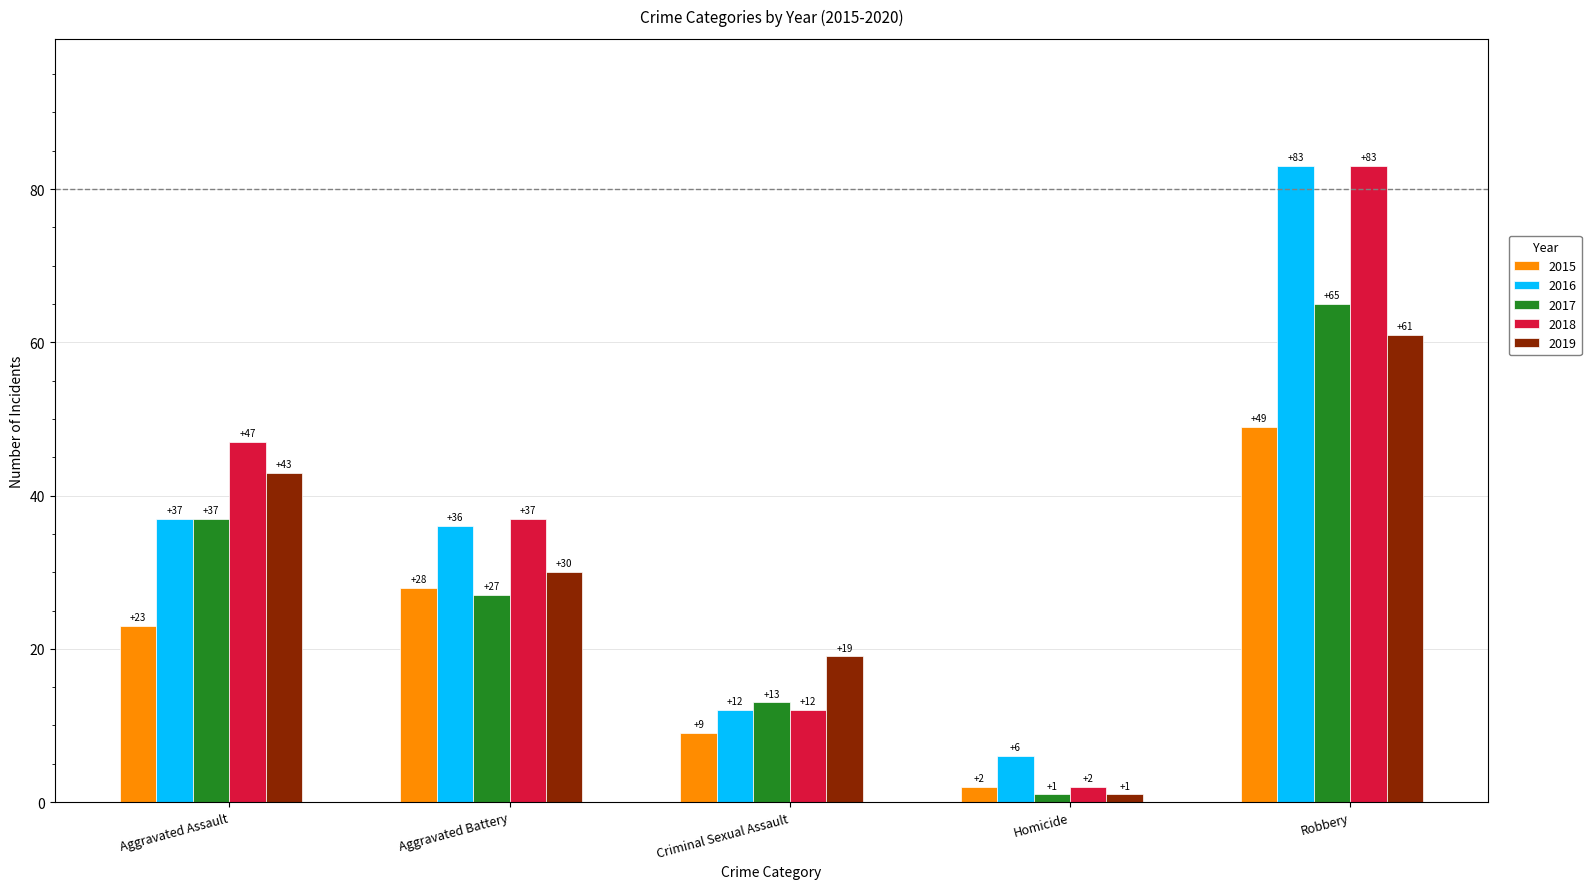

Where is 2017 nearest to the value 33?

Aggravated Assault